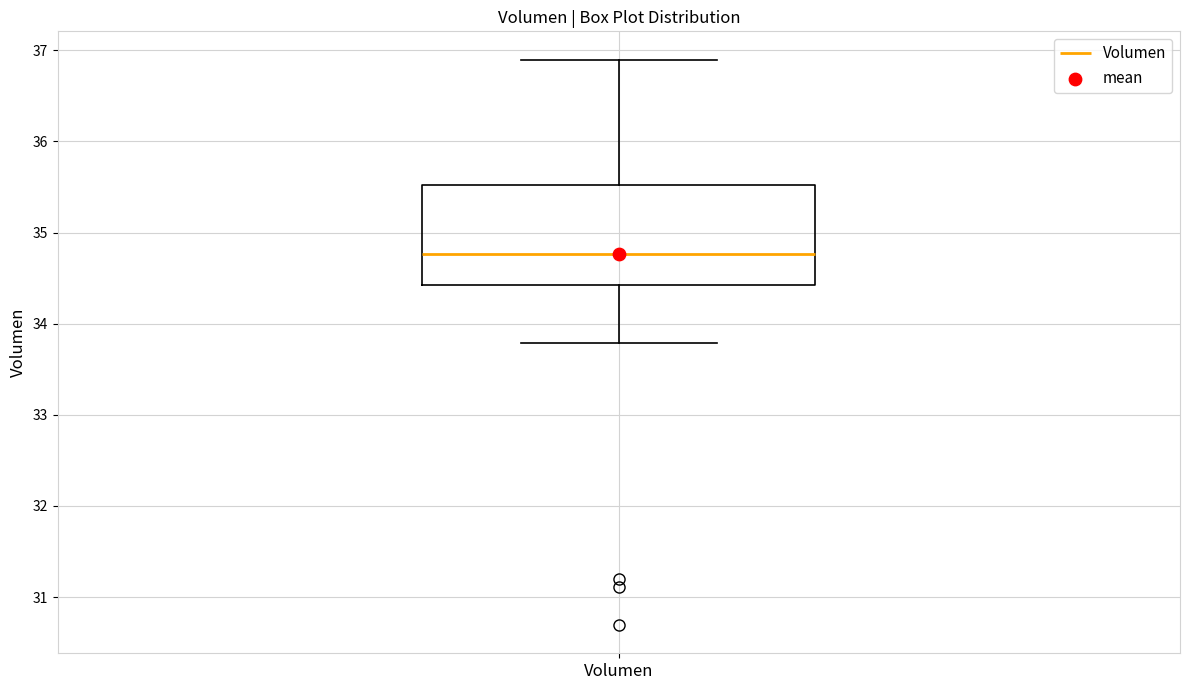

Transcribe this box plot: give where the median line is, the range the box spans, and where the two whiskers end, as read against the y-axis. The values are not printed on the chart, so give them approximately, as read against the axis.

median 34.8, box 34.4 to 35.5, whiskers 33.8 to 36.9